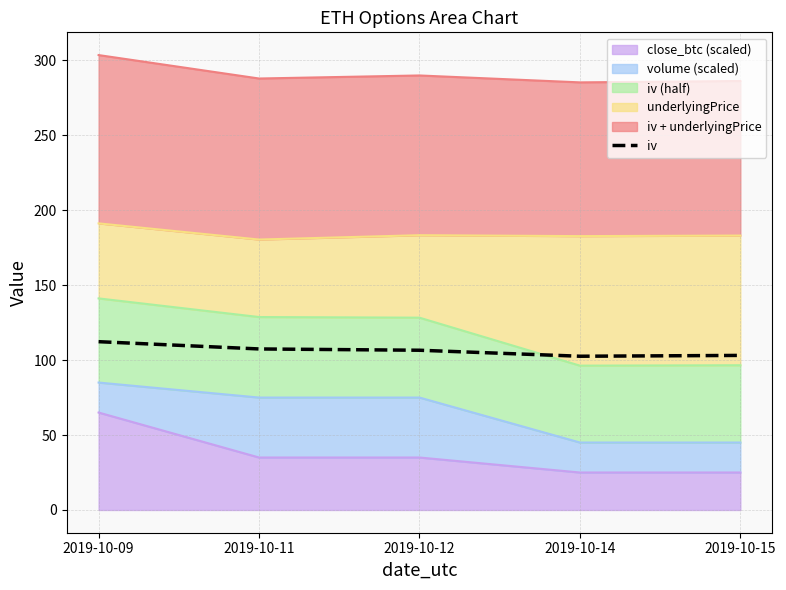

What is the value of the 2nd point from the left?

107.4